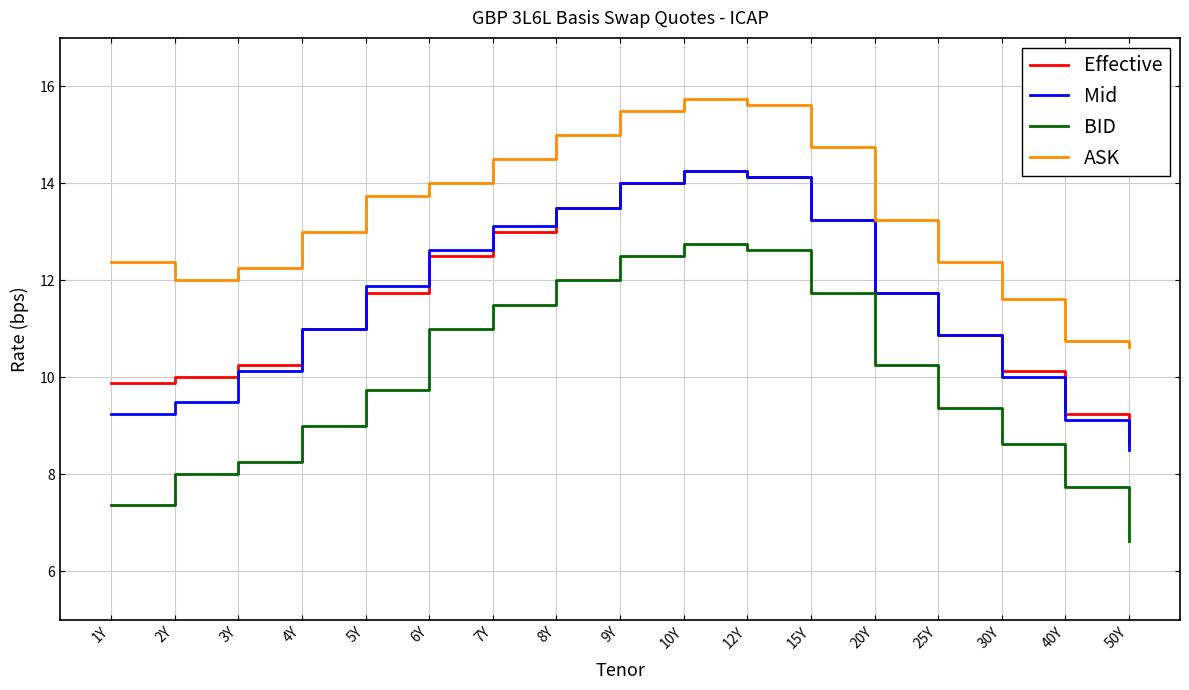

What is the lowest value of the ASK series?

10.6